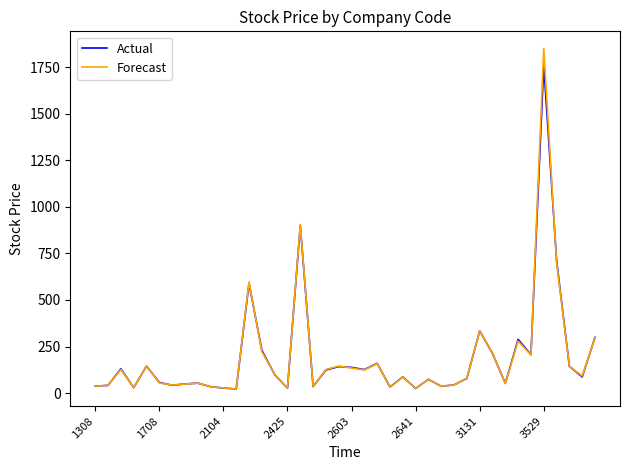

Which series has the largest range (max minus min)?

Forecast